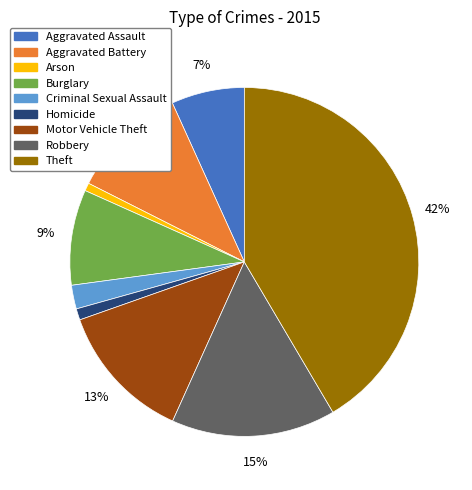

What is the ratio of the value at Aggravated Battery to the value at Burglary?

1.2